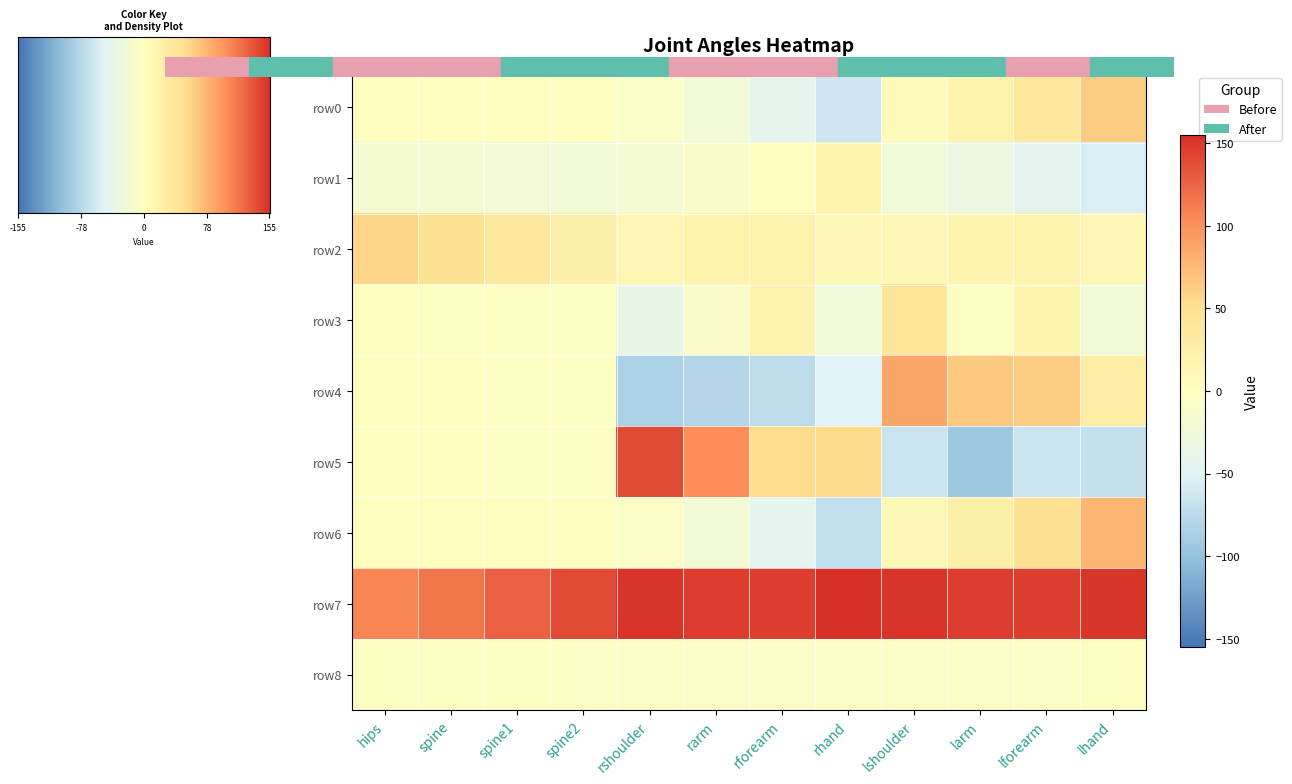

At which label does row7 first exceed 146?

rshoulder